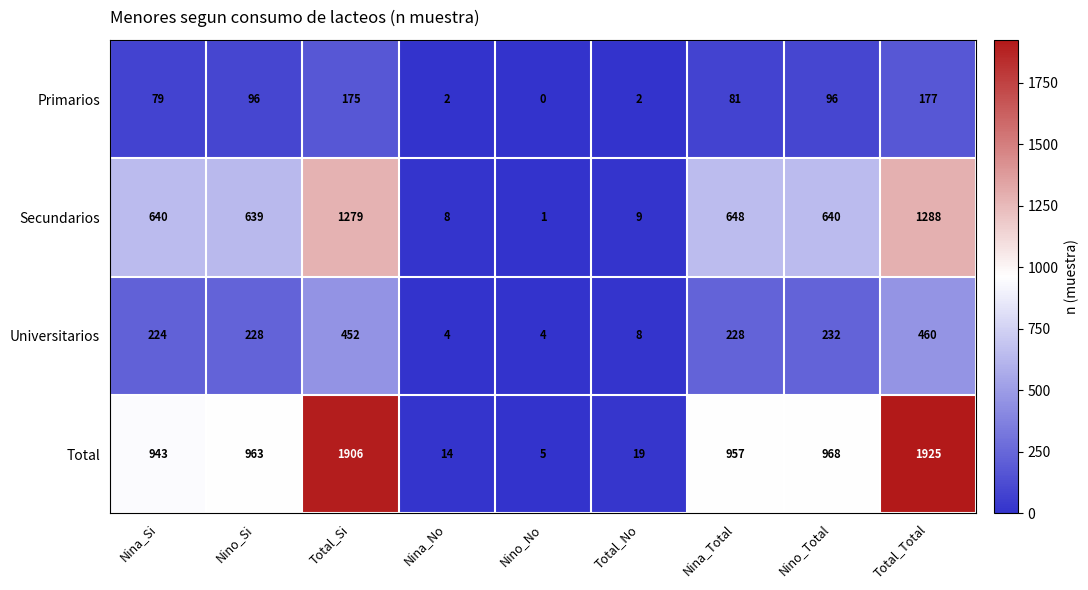

What is the minimum value for Universitarios?

4